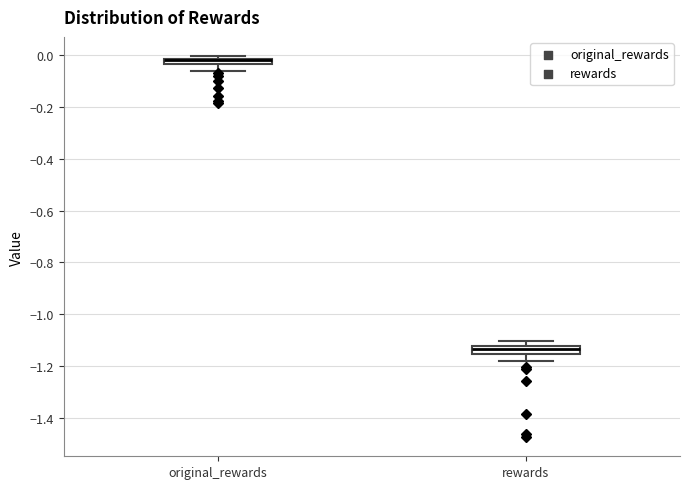

Where is the lower edge of the box for original_rewards on the y-axis? The values are not printed on the chart, so give them approximately, as read against the axis.

-0.04